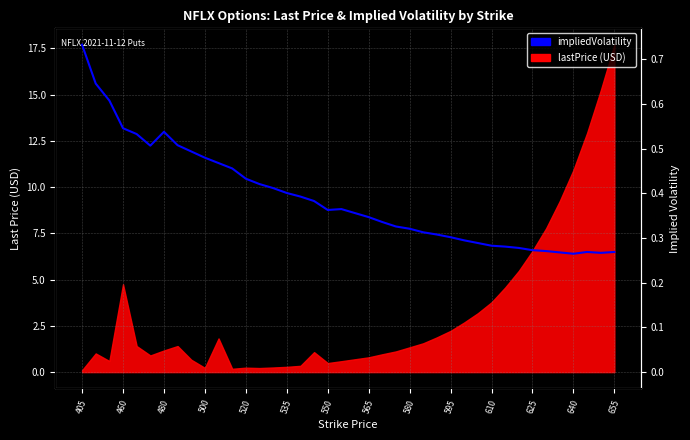

Between 22 and 565, which is larger?

565